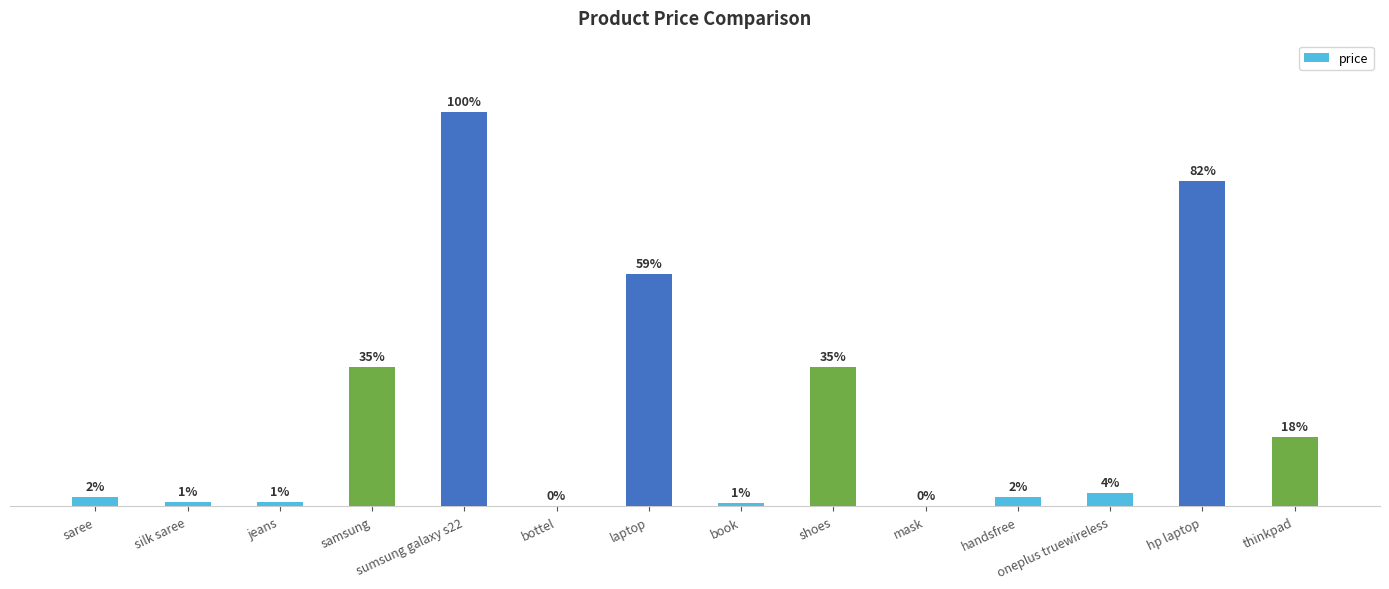

List the labels in order of value, largest first.

sumsung galaxy s22, hp laptop, laptop, samsung, shoes, thinkpad, oneplus truewireless, saree, handsfree, silk saree, jeans, book, bottel, mask